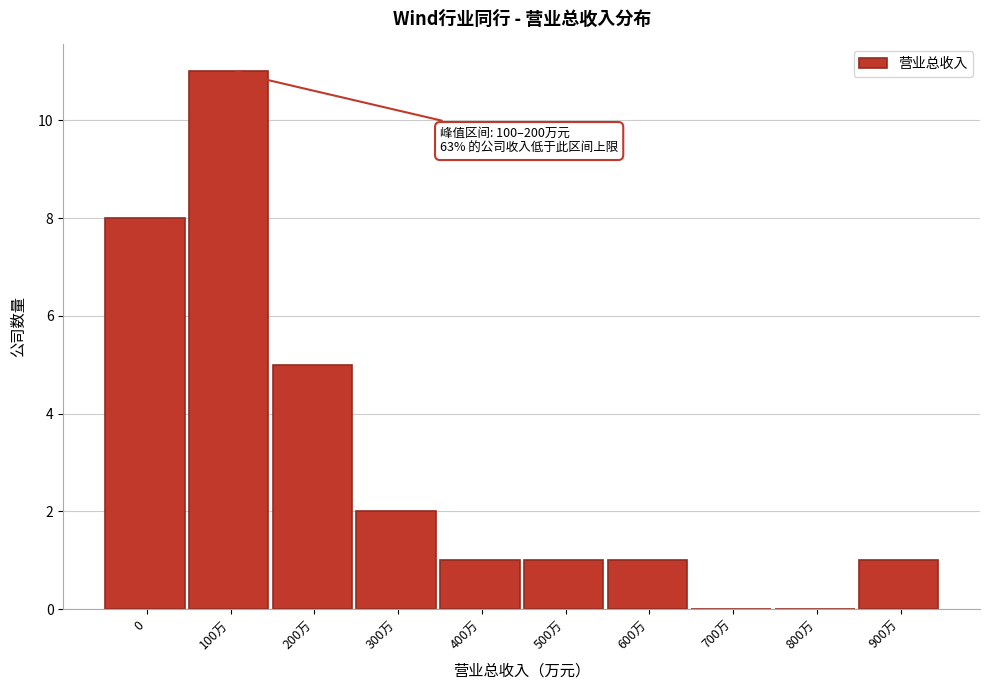

Reading left to right, list all the values displayed in this chart.

0=8	100万=11	200万=5	300万=2	400万=1	500万=1	600万=1	700万=0	800万=0	900万=1